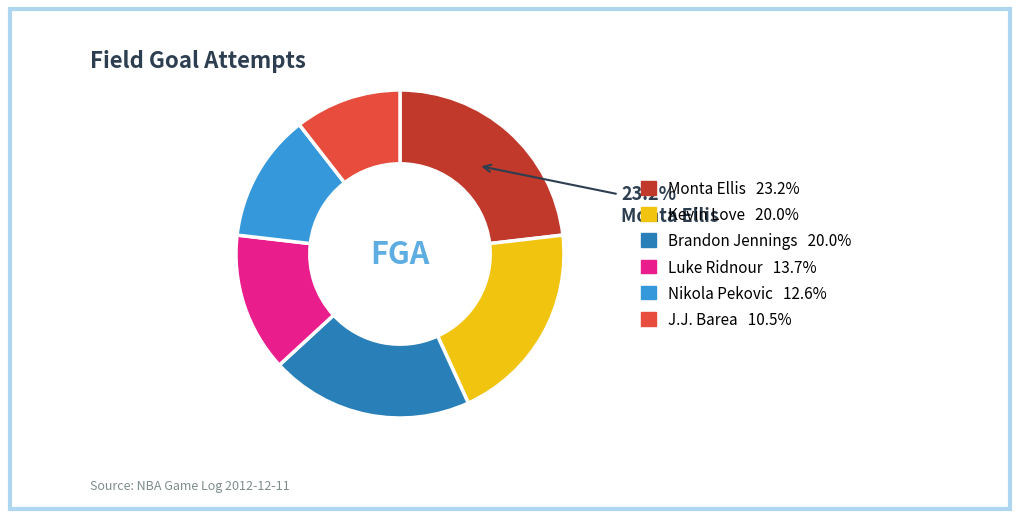

Is there a majority slice in this chart?

No